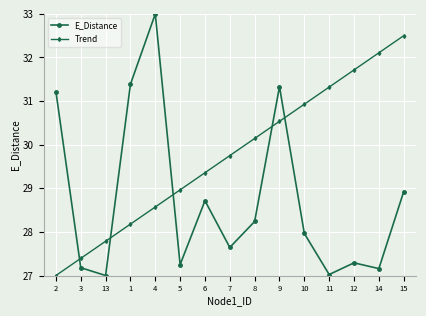

The value of Trend at 4 is 18.2. True or false?

False